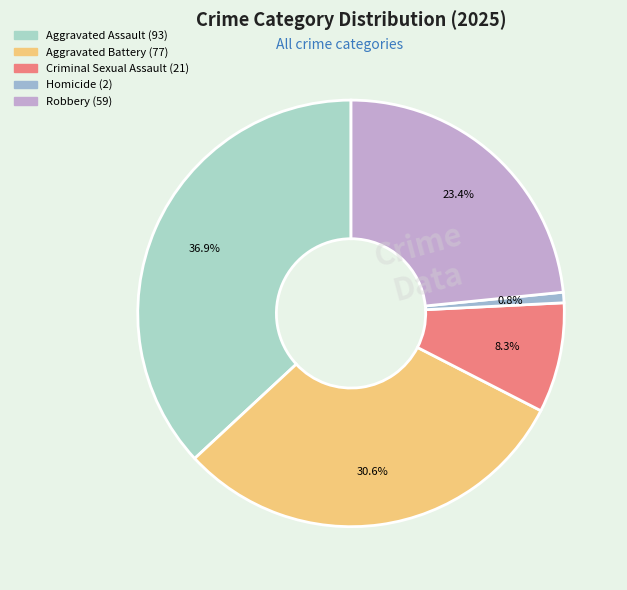

To the nearest percent, what is the average slice percentage?

20%